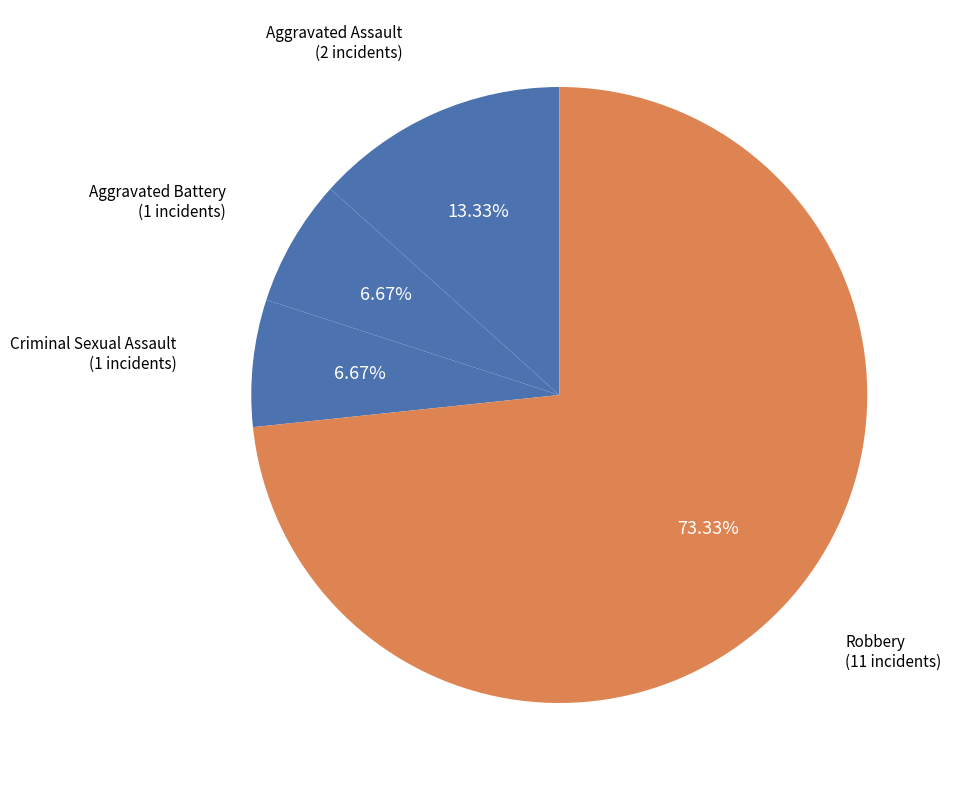

Count the number of slices in the pie.

4